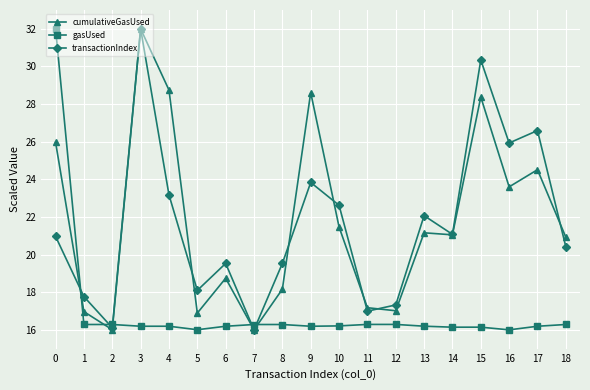

Between which two adjacent categories do cumulativeGasUsed and gasUsed first intersect?

0 and 1